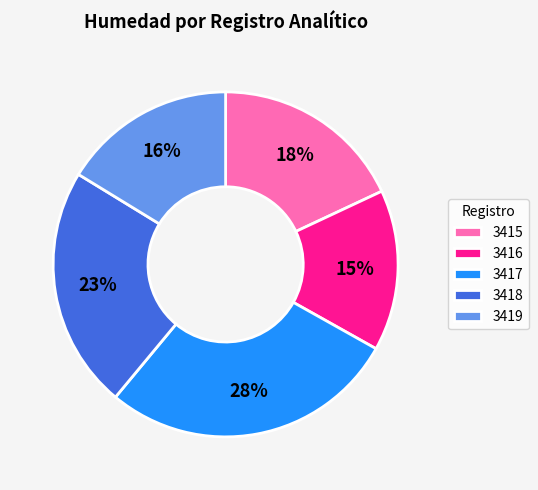

Rank the categories by value from highest to lowest.

3417, 3418, 3415, 3419, 3416